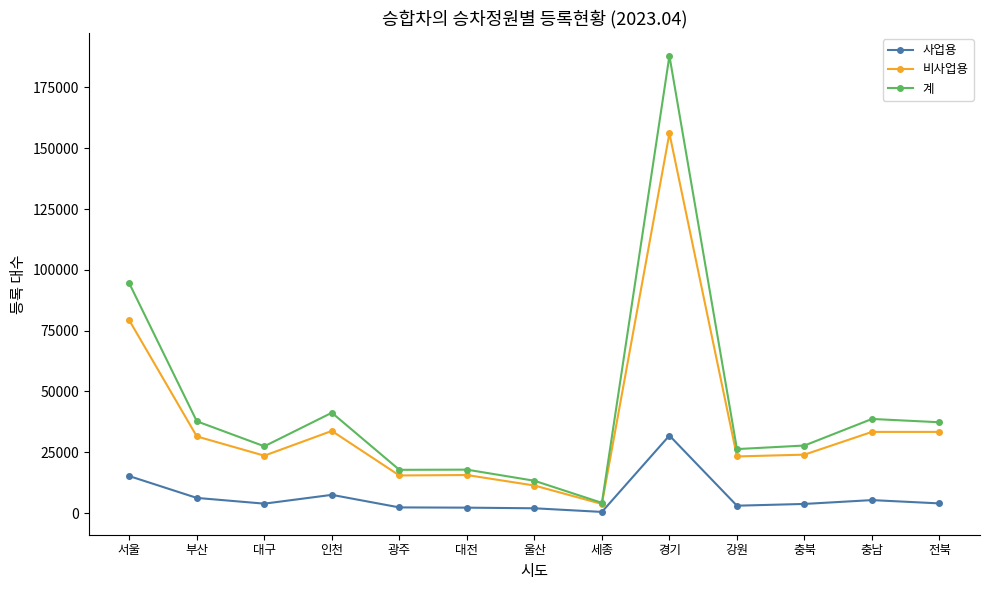

What is the maximum value for 비사업용?

156128